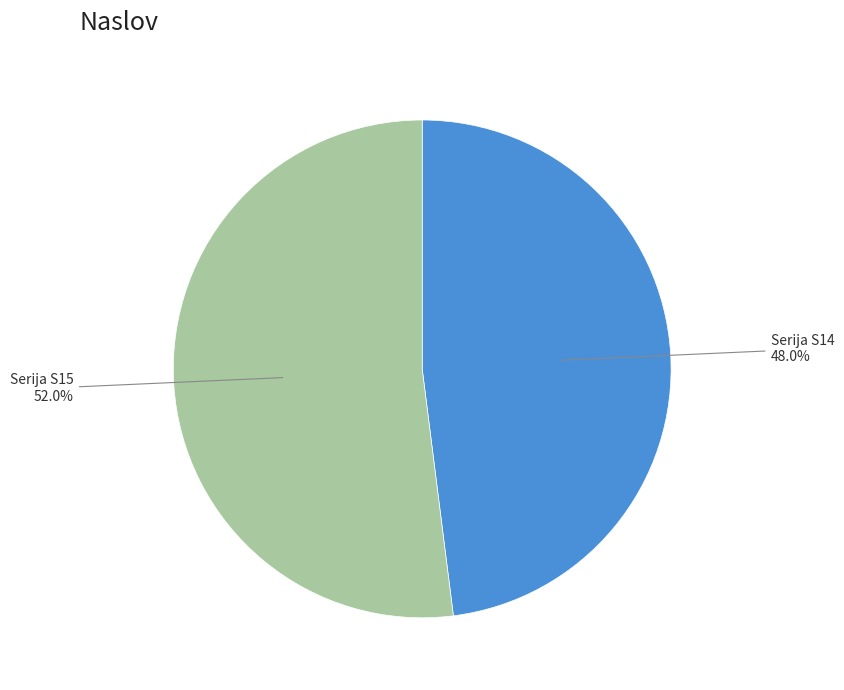

How many segments does this pie chart have?

2